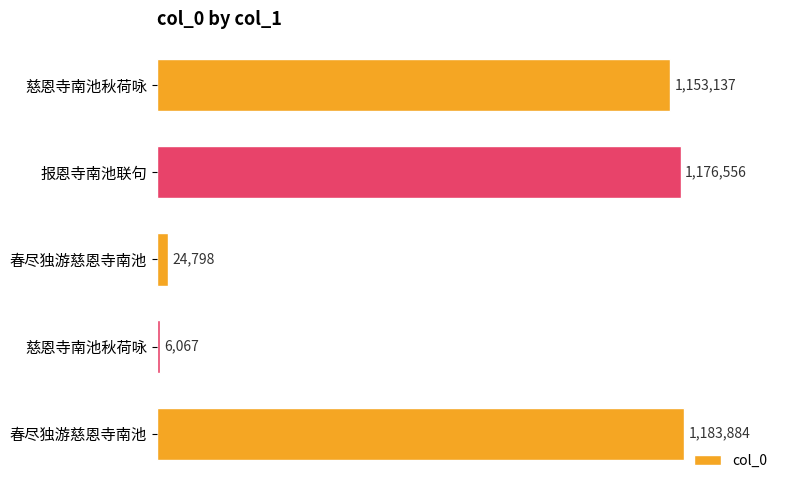

What is the average value?

708888